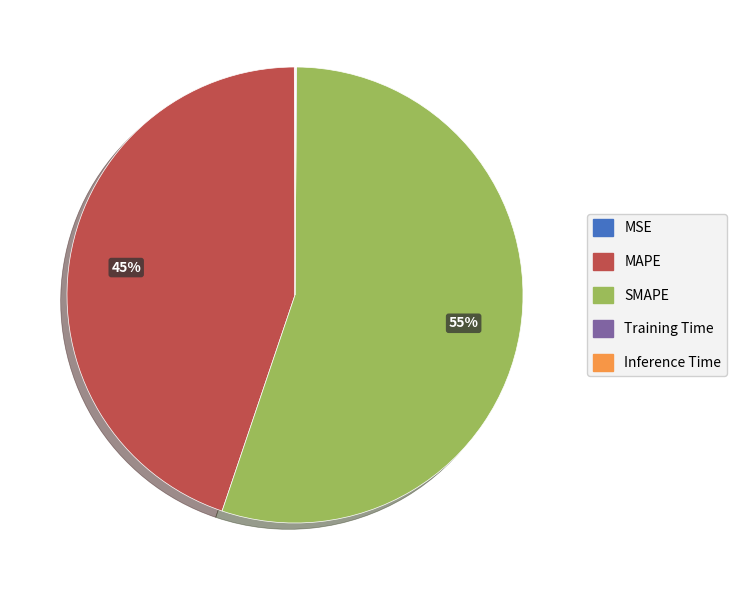

To the nearest percent, what is the difference between the largest and smallest slice percentages?

55%